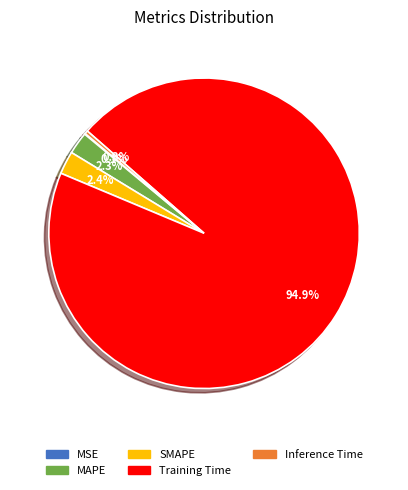

Which has a higher value, Inference Time or SMAPE?

SMAPE